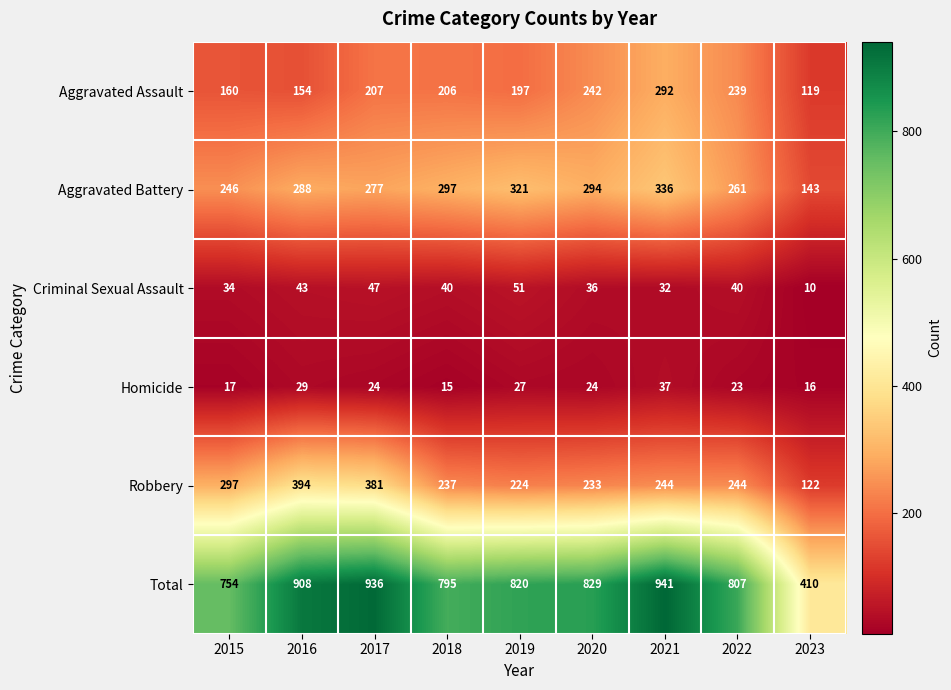

The Robbery series shows 151 at 2018. True or false?

False